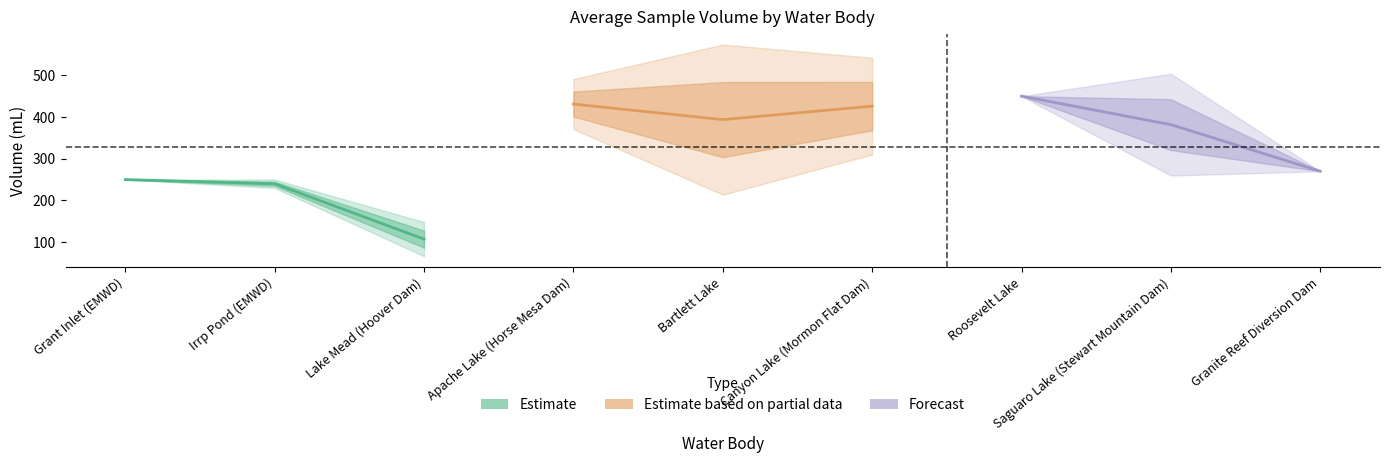

What are all the series names shown in the legend?

Estimate, Estimate based on partial data, Forecast